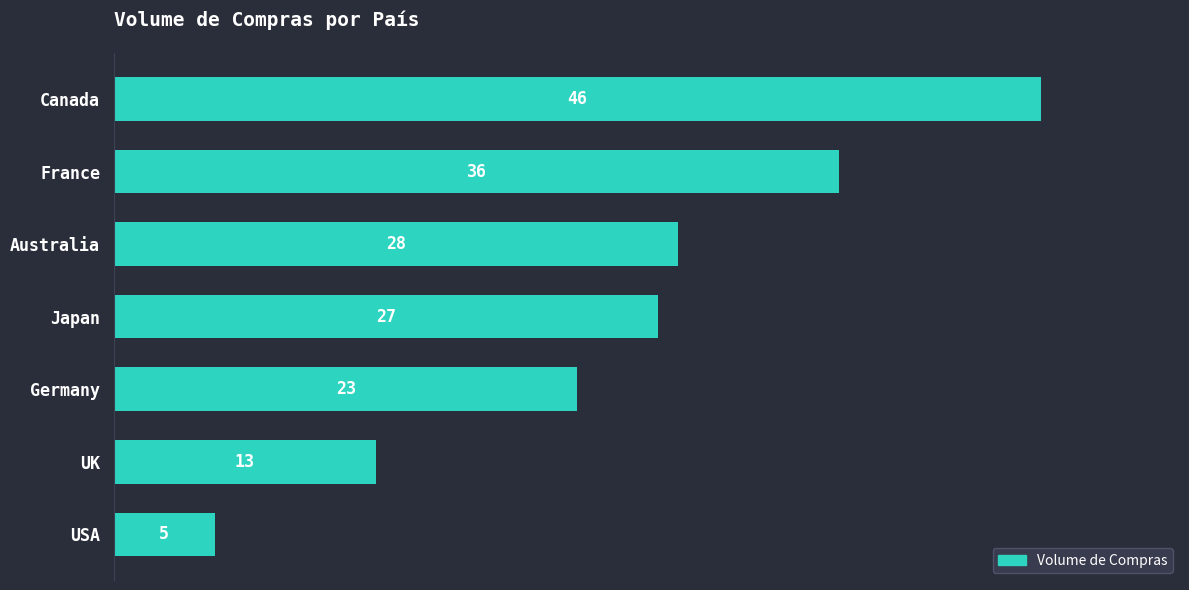

What is the sum of all values?

178